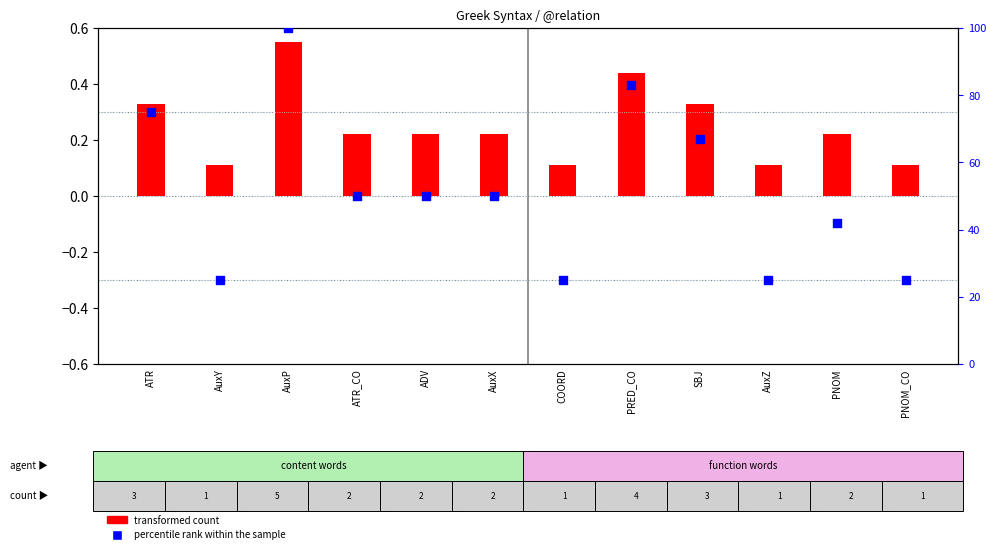

At which category is the sum across all series the highest?

AuxP